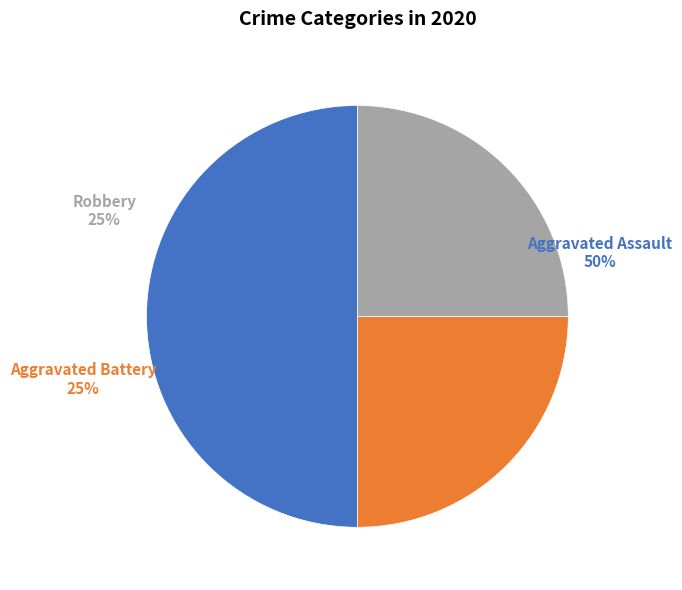

Does Robbery represent more than half of the total?

No